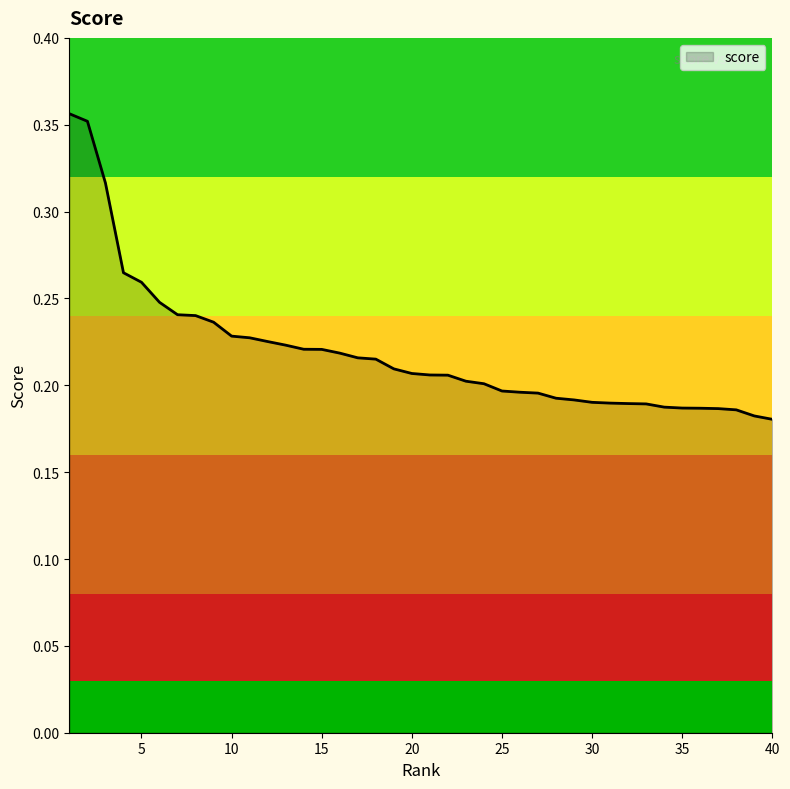

Count the number of categories in the chart.

40